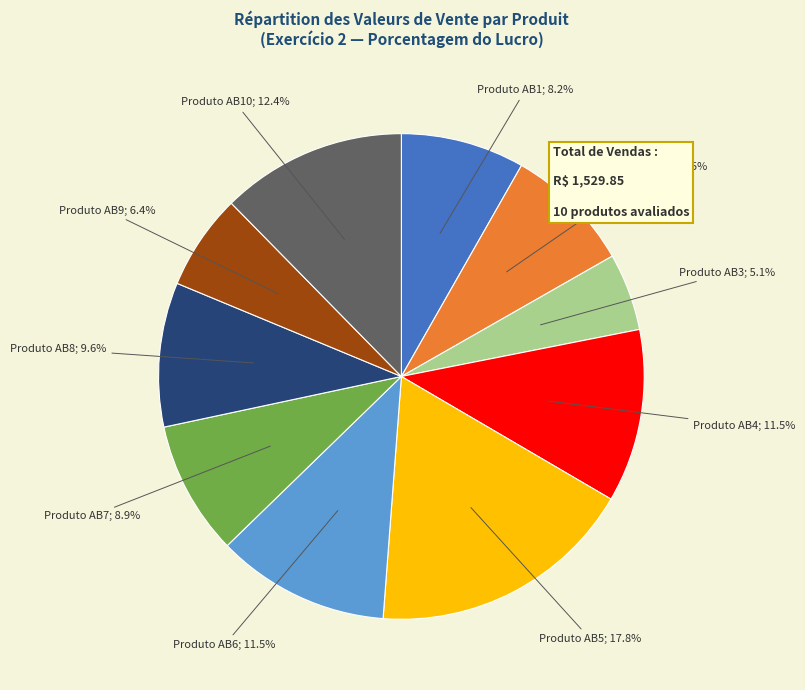

Is there any slice that represents more than half of the pie?

No